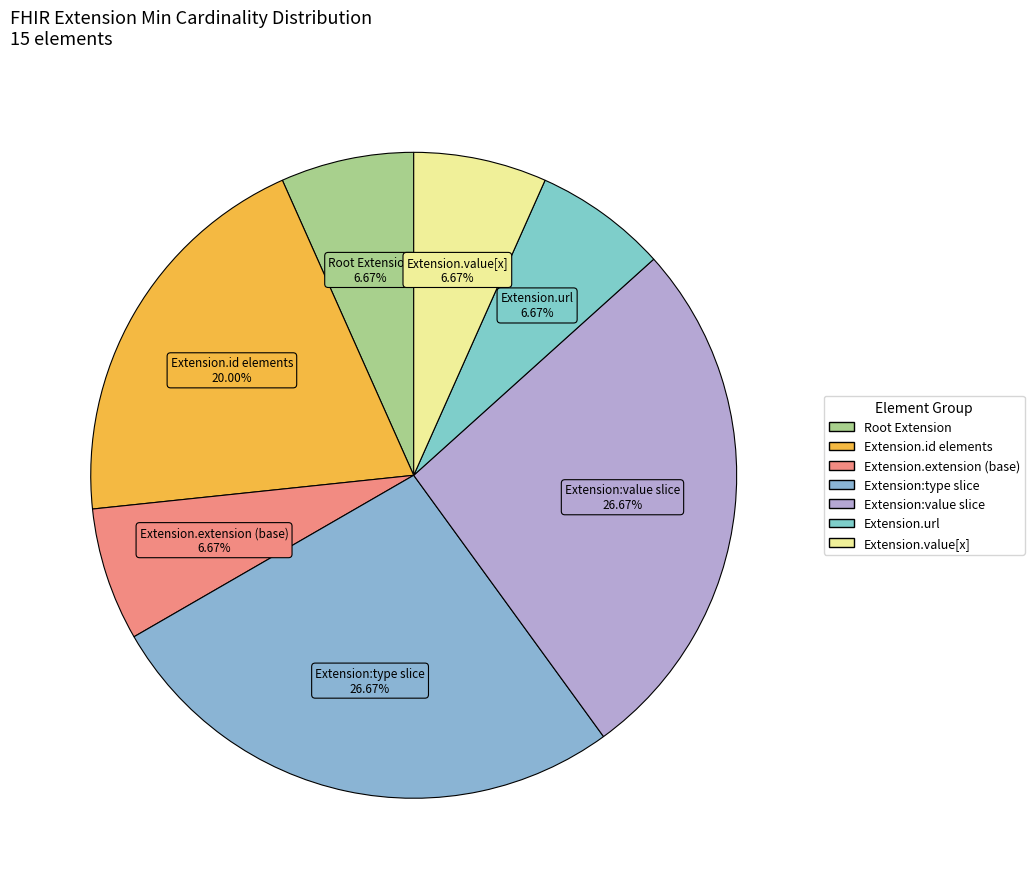

How many slices are in this pie chart?

7